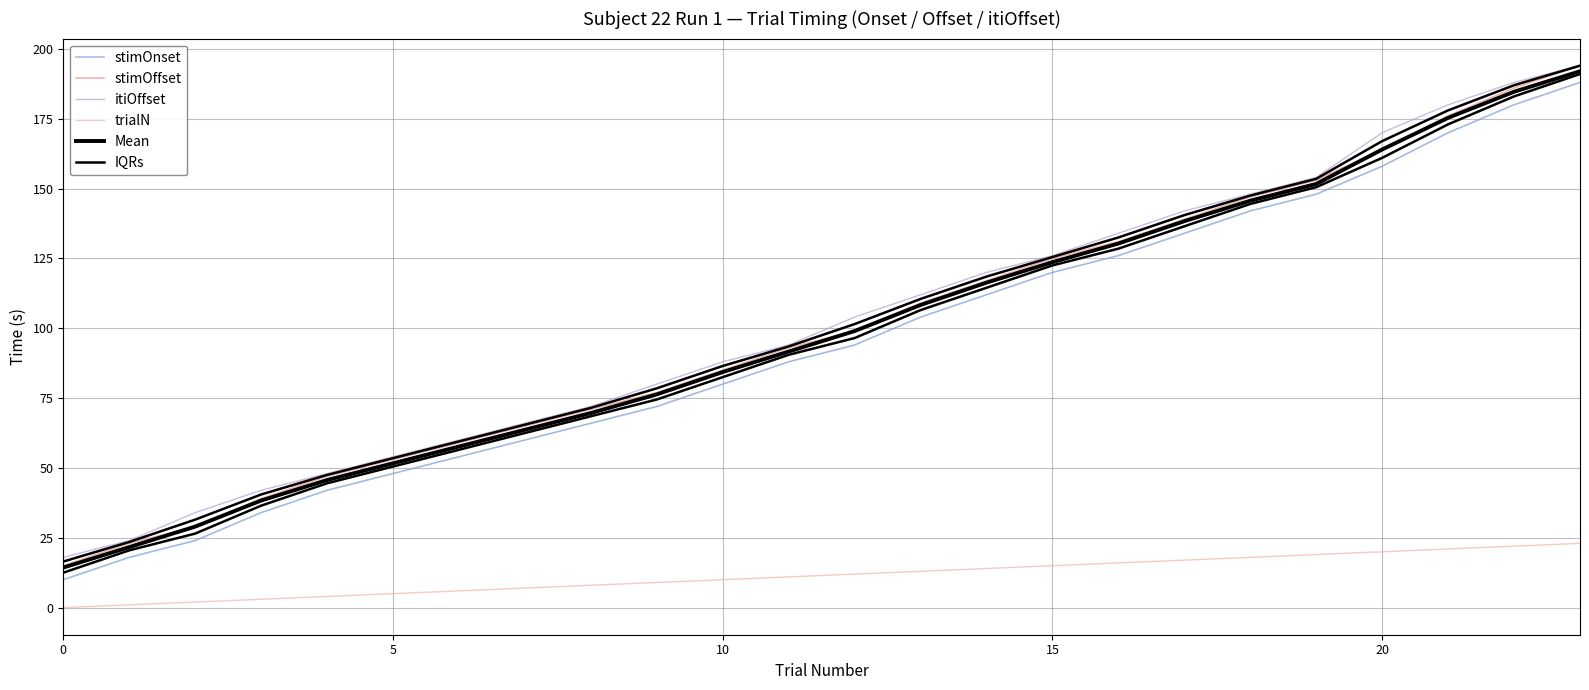

Which category has the highest value across all series?

23